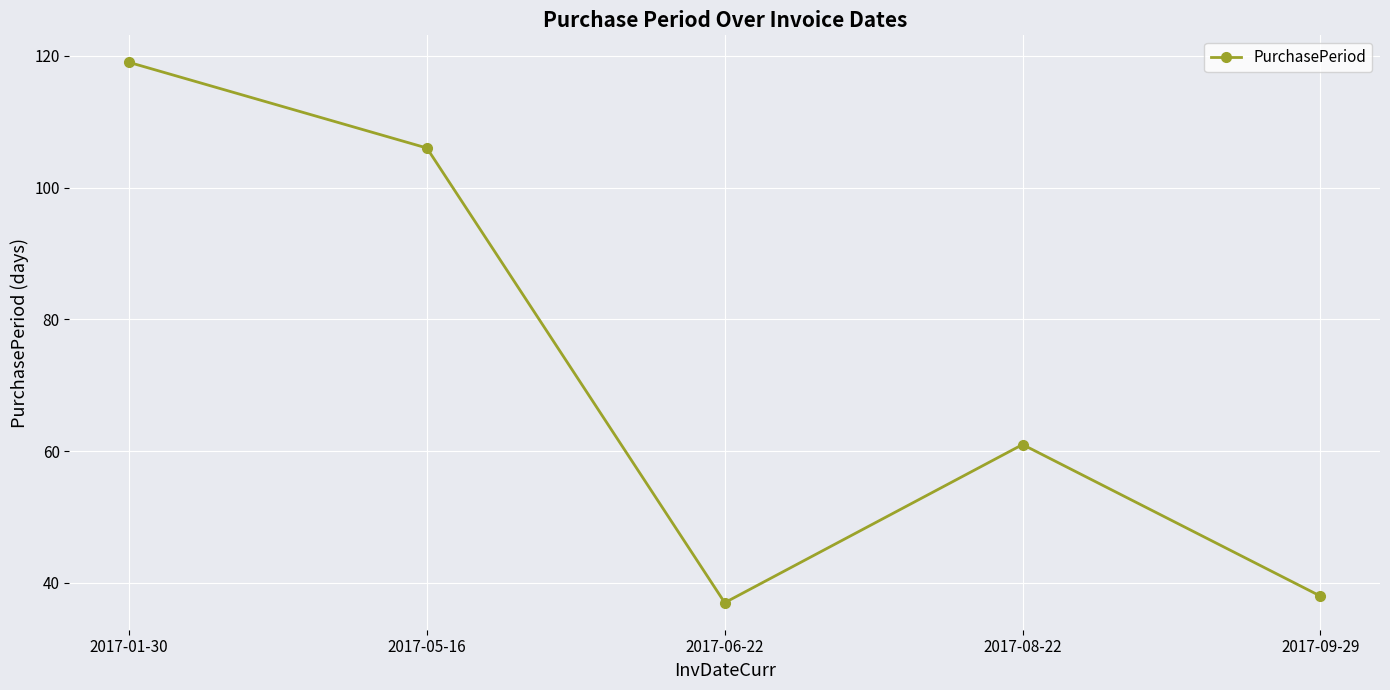

Reading right to left, what are all the values shown in this chart?

38	61	37	106	119